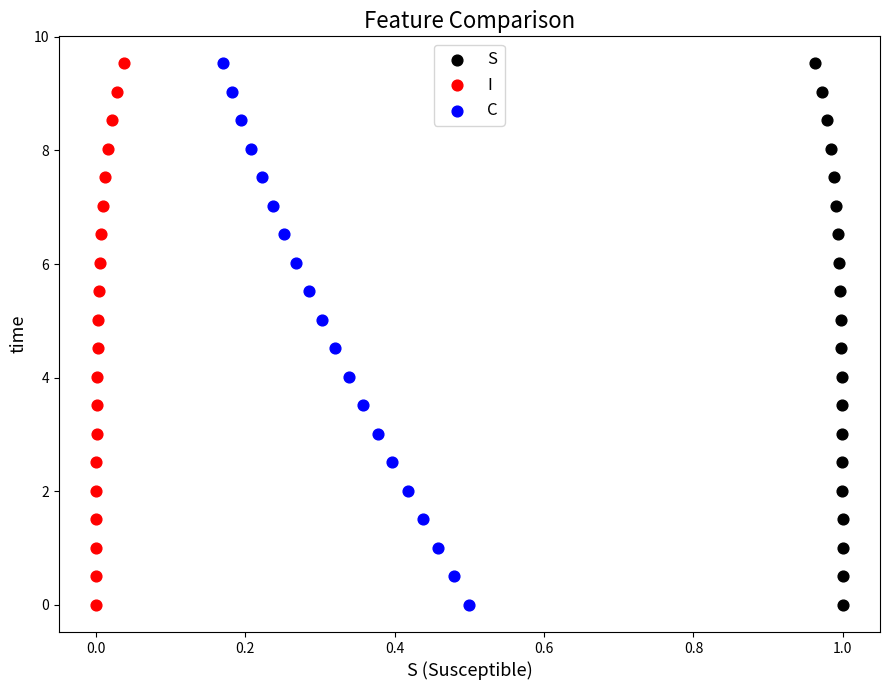

What are all the series names shown in the legend?

S, I, C